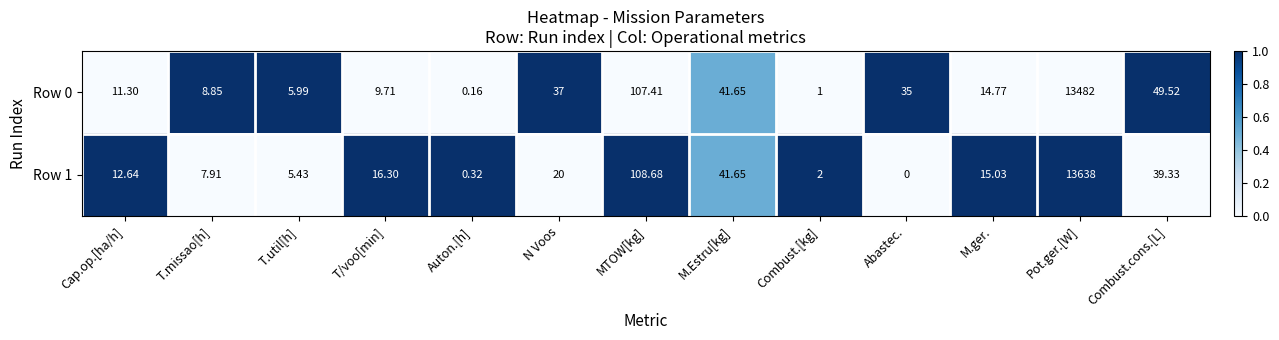

At how many categories does at least one series exceed 0?

13